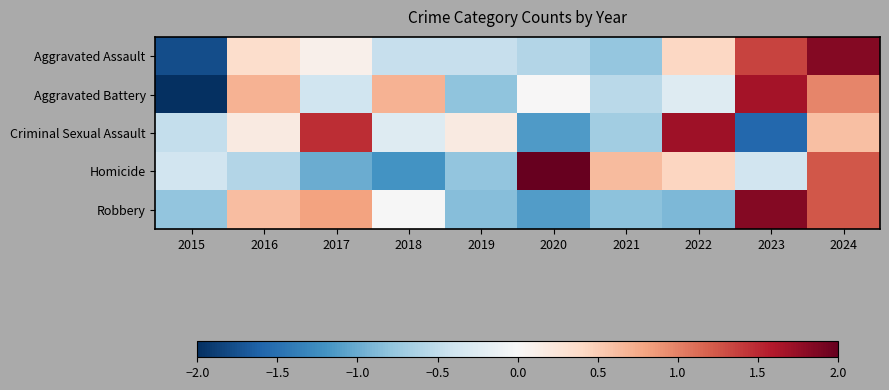

What is the total value across all series at 2019?

-2.7